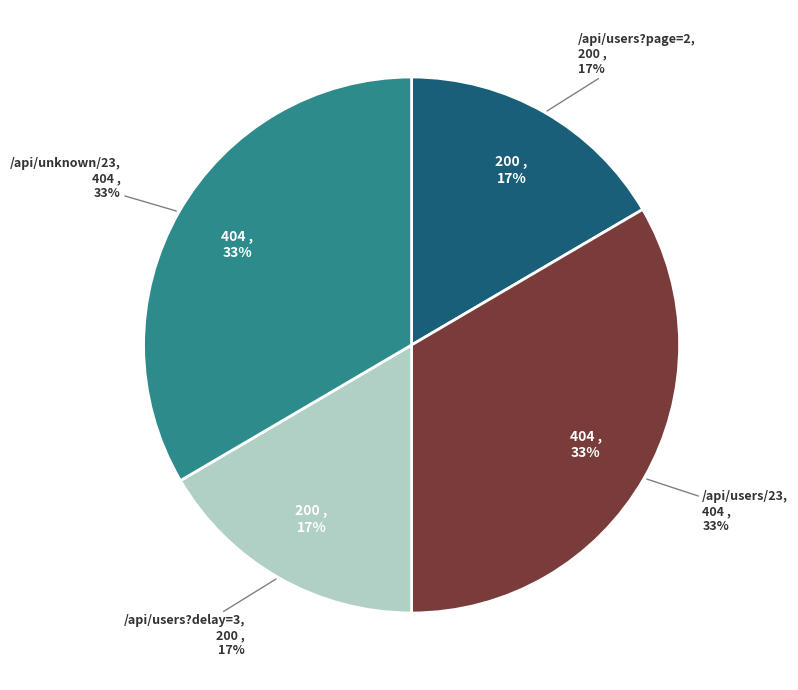

Combined, what portion of the pie is /api/unknown/23 and /api/users/23?

66.9%